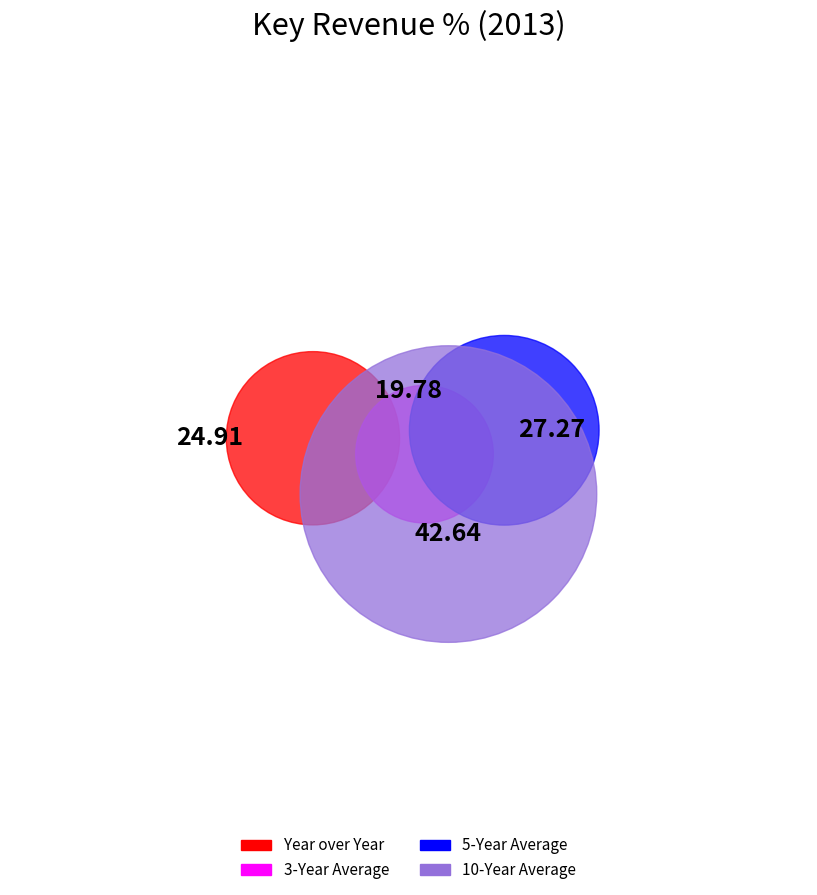

True or false: 3-Year Average accounts for 4% of the total.

False